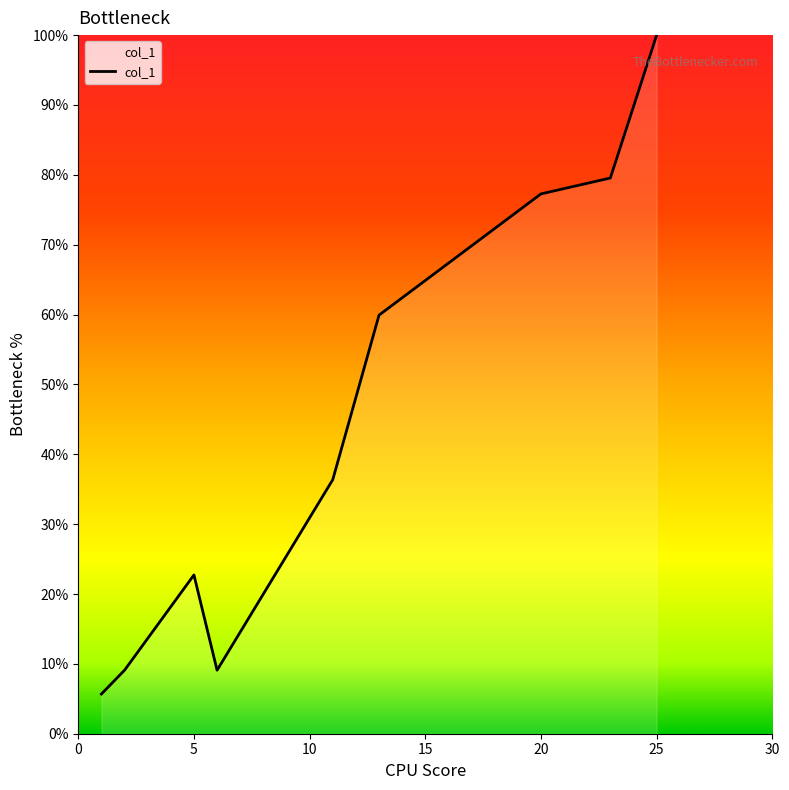

What is the maximum value shown in the chart?

100.0